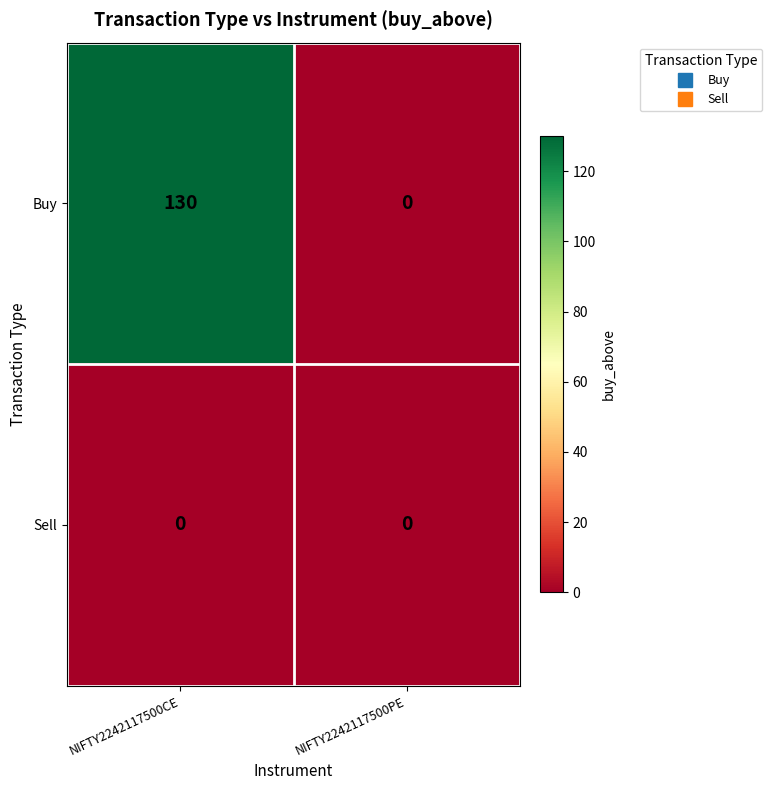

Reading left to right, list all the values displayed in this chart.

Buy: NIFTY2242117500CE=130	NIFTY2242117500PE=0
Sell: NIFTY2242117500CE=0	NIFTY2242117500PE=0